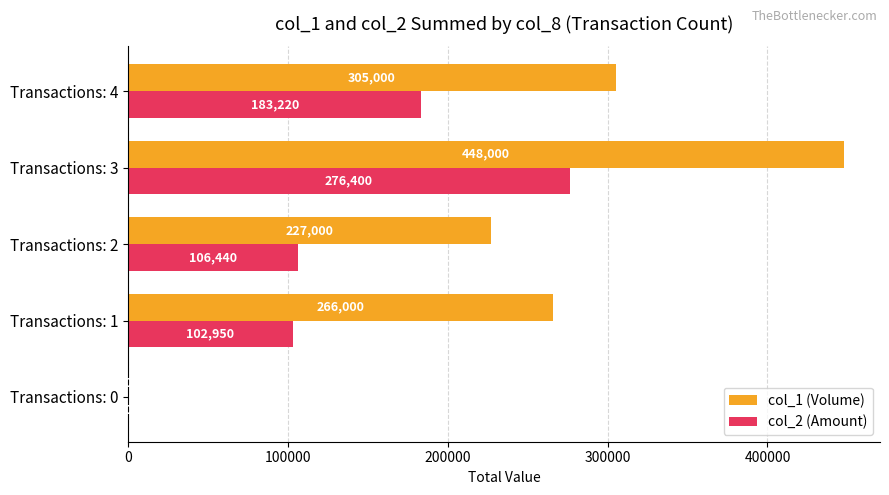

What is the approximate value of col_1 (Volume) at Transactions: 1, to the nearest 10?

266000